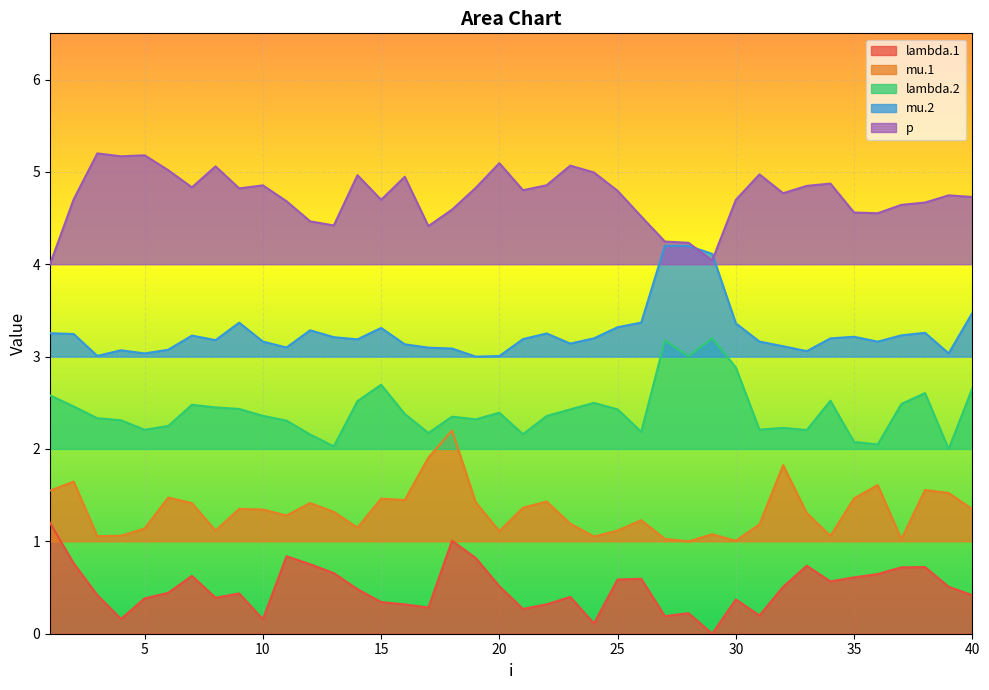

At which category is the sum across all series the highest?

18